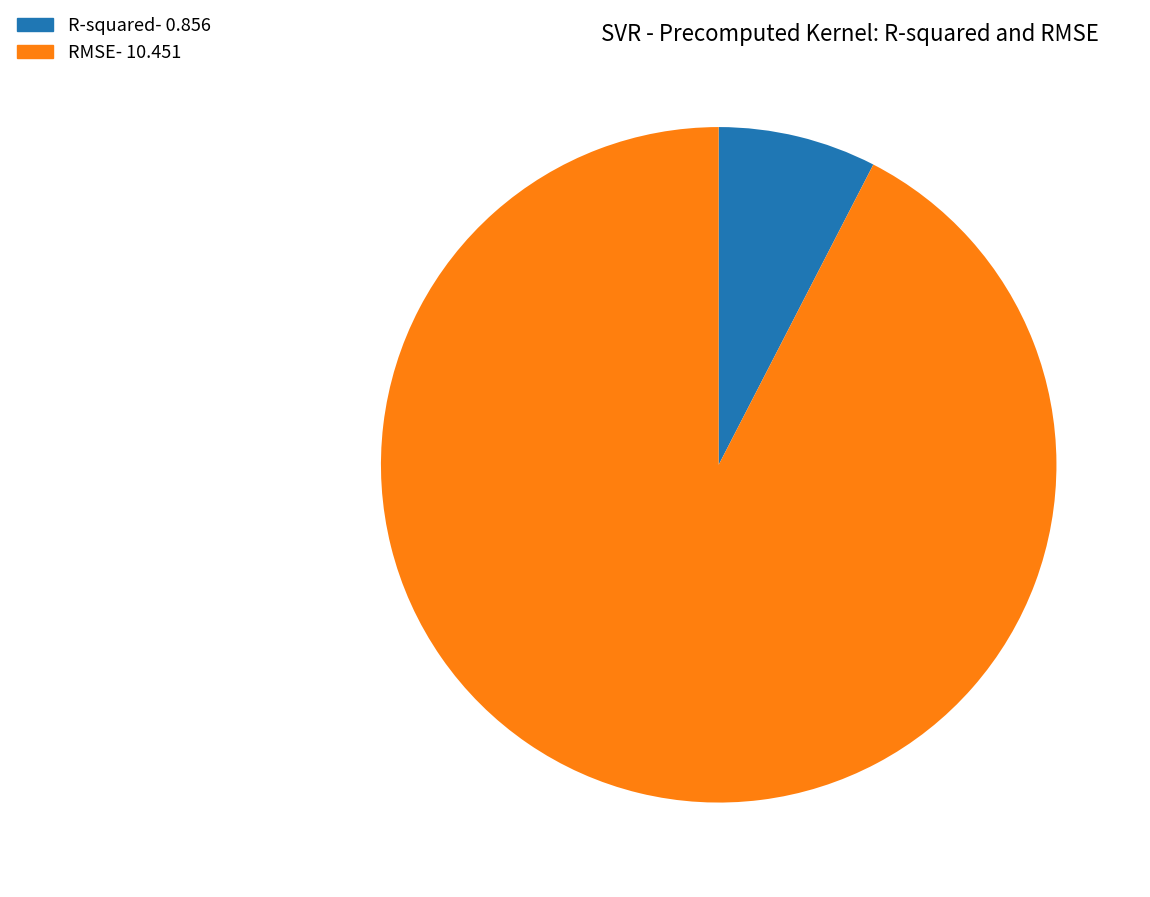

What is the smallest slice in the pie chart?

R-squared